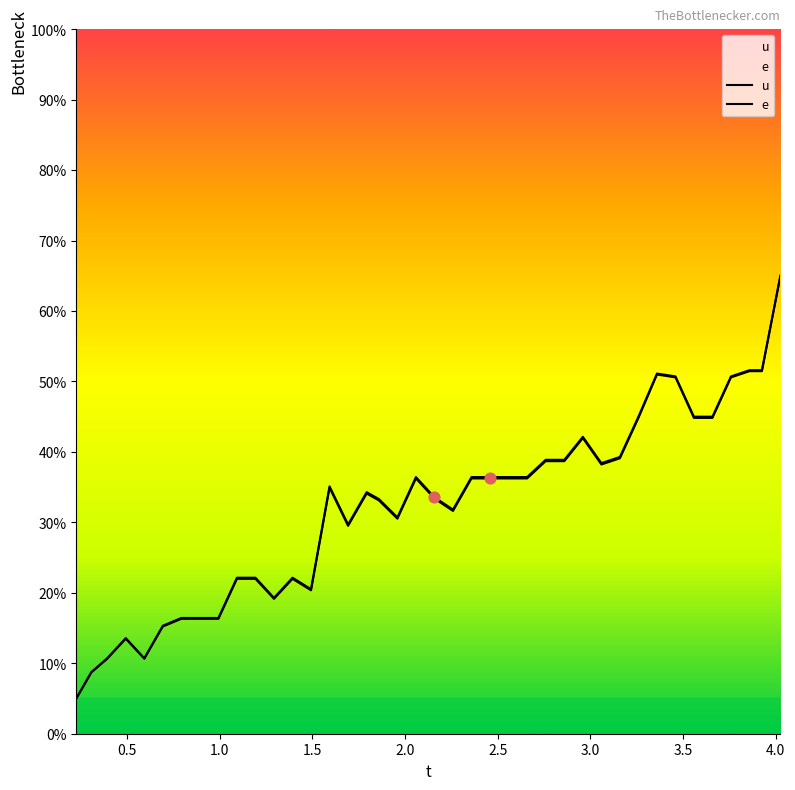

What are all the series names shown in the legend?

u, e